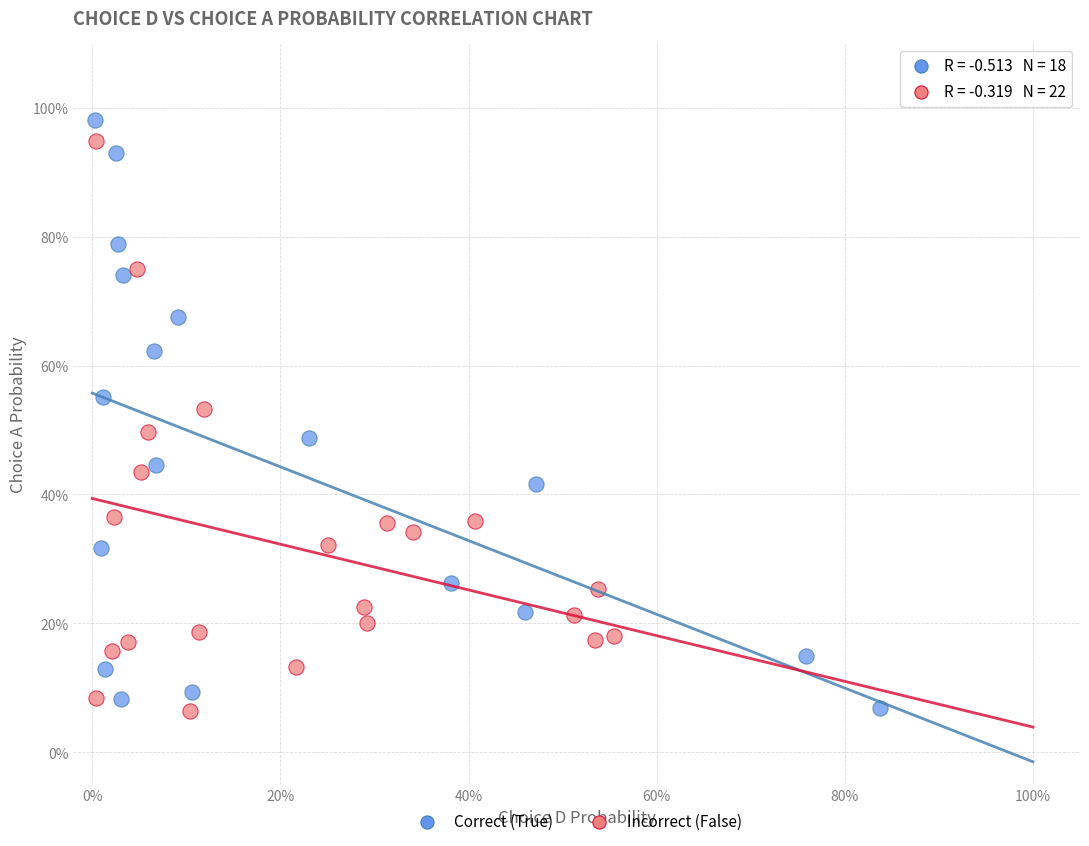

What are all the series names shown in the legend?

Correct (True), Incorrect (False)